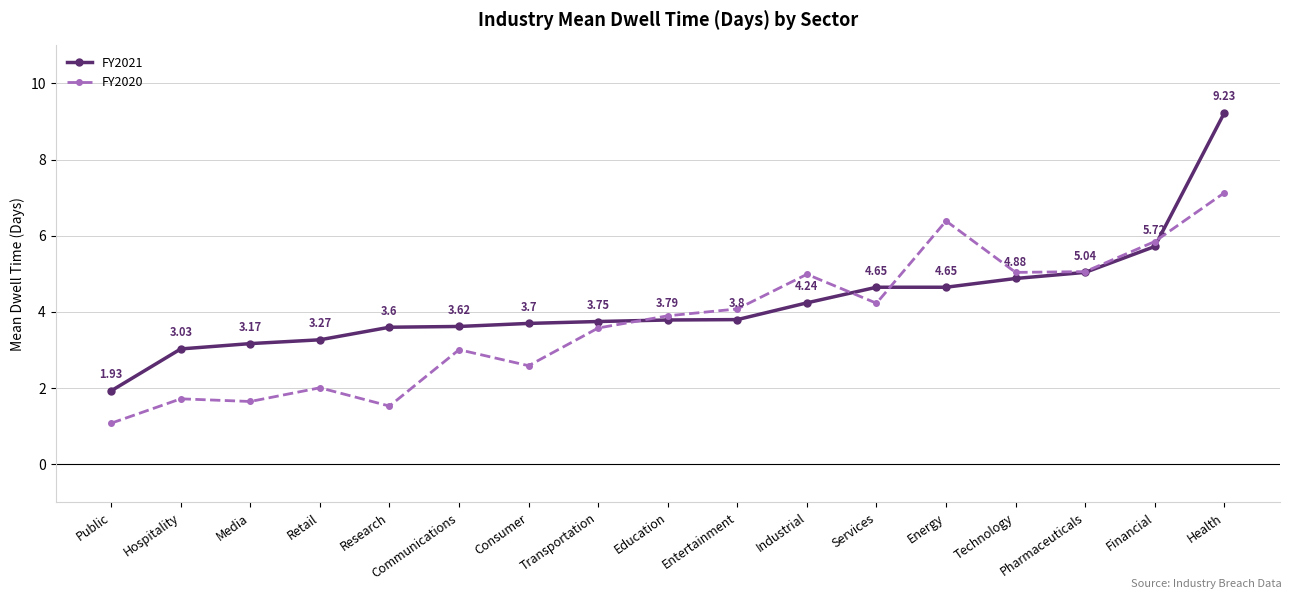

What is the total value across all series at Consumer?

6.3